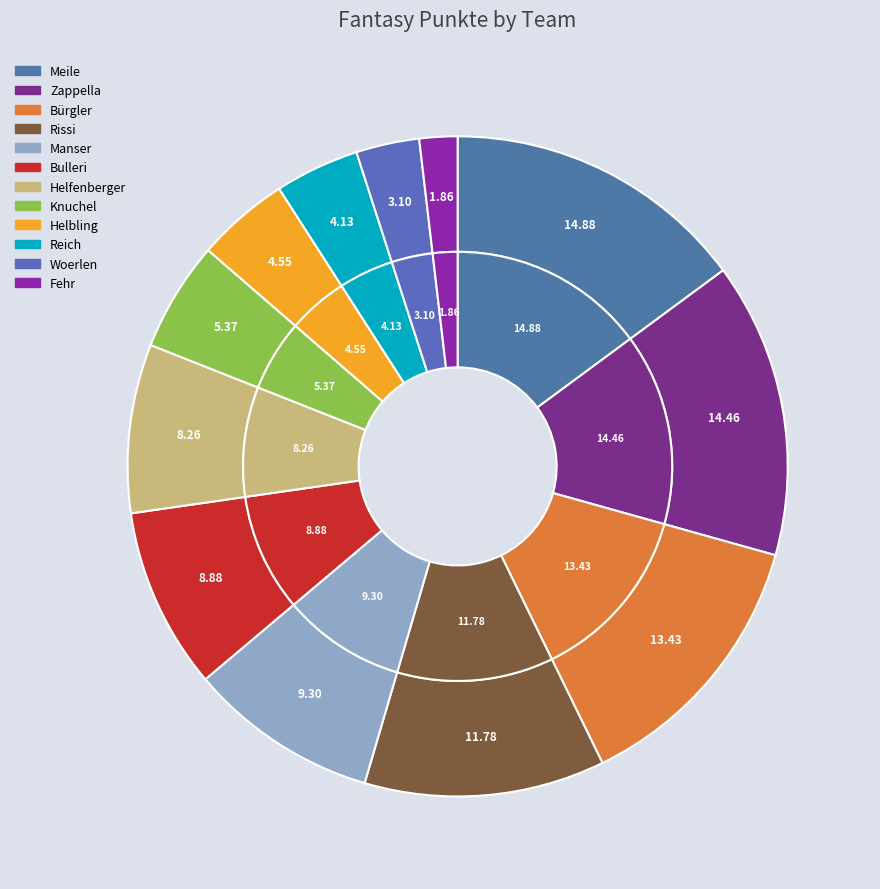

How many segments does this pie chart have?

12